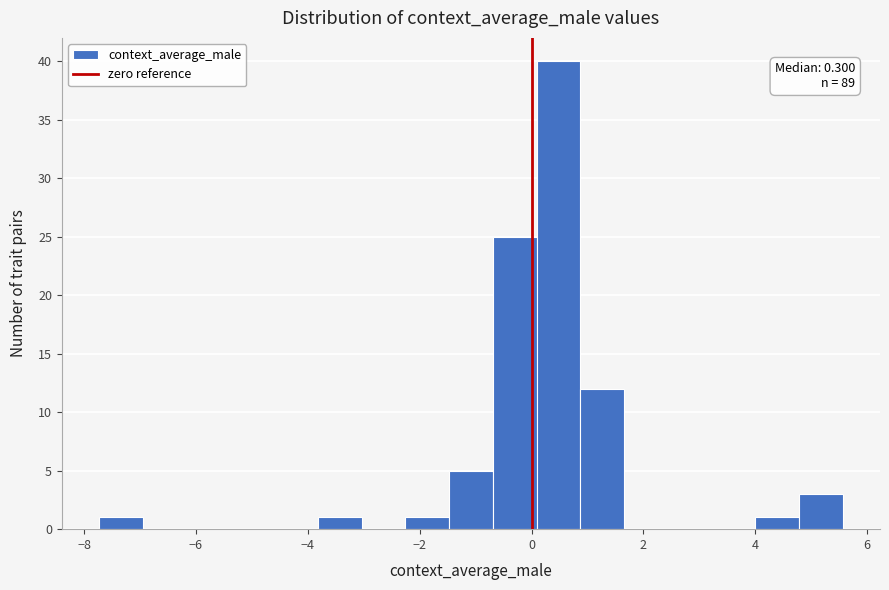

Read against the x-axis, roughly where is the centre of the tallest bar?

0.4